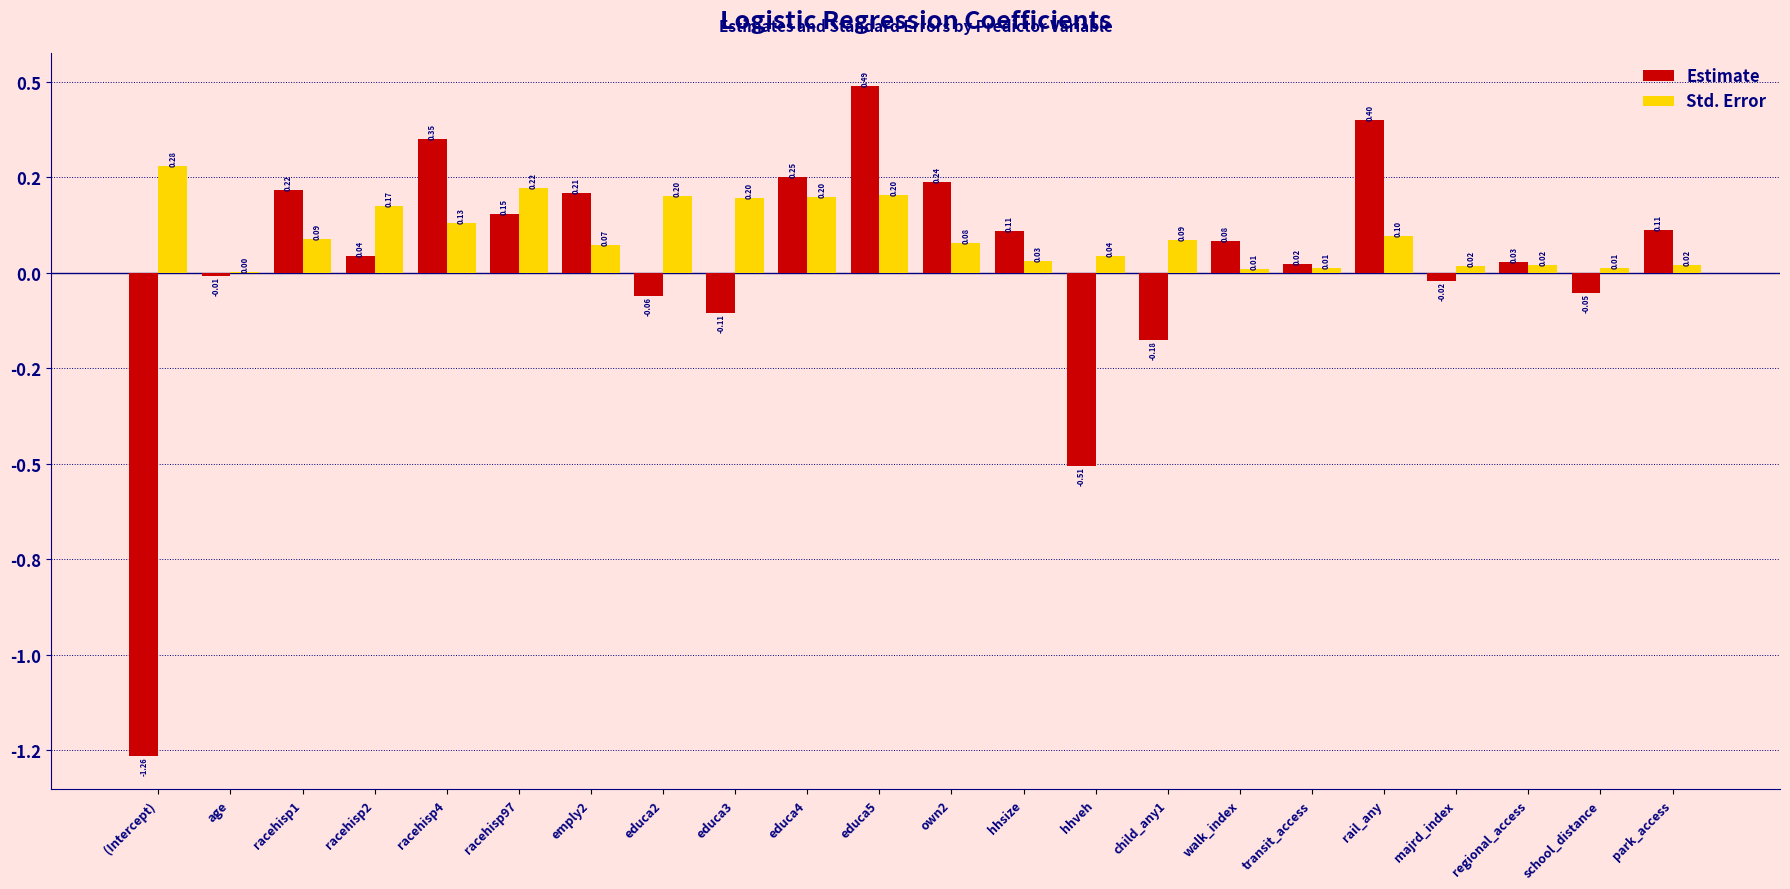

Does the chart contain stacked bars?

No